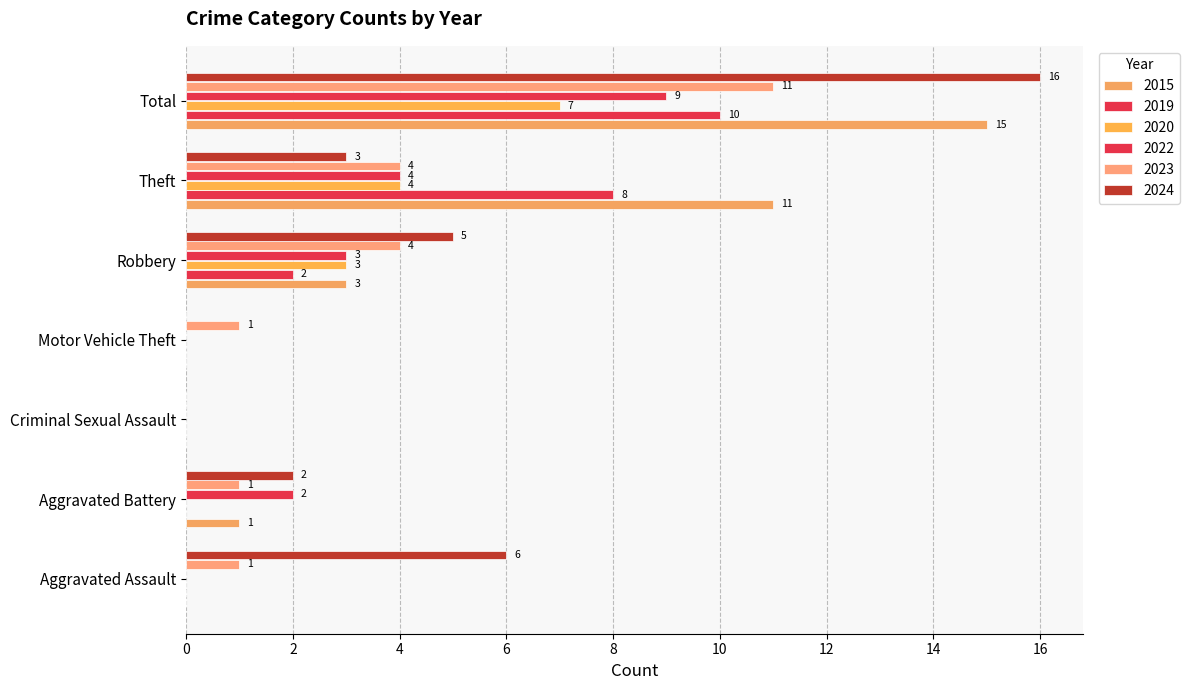

At which label does 2024 first exceed 3?

Aggravated Assault